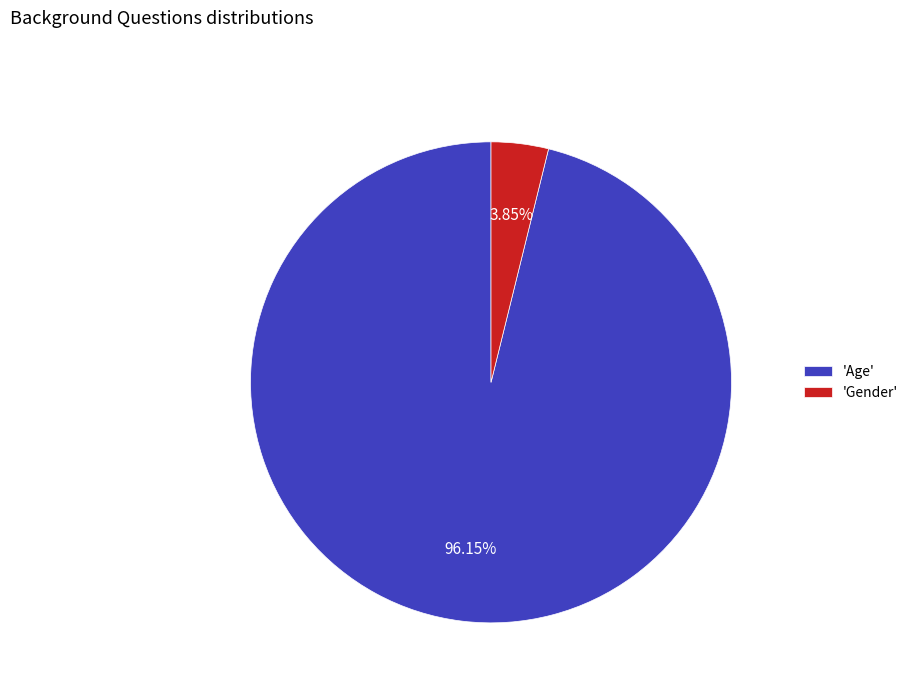

Is there any slice that represents more than half of the pie?

Yes